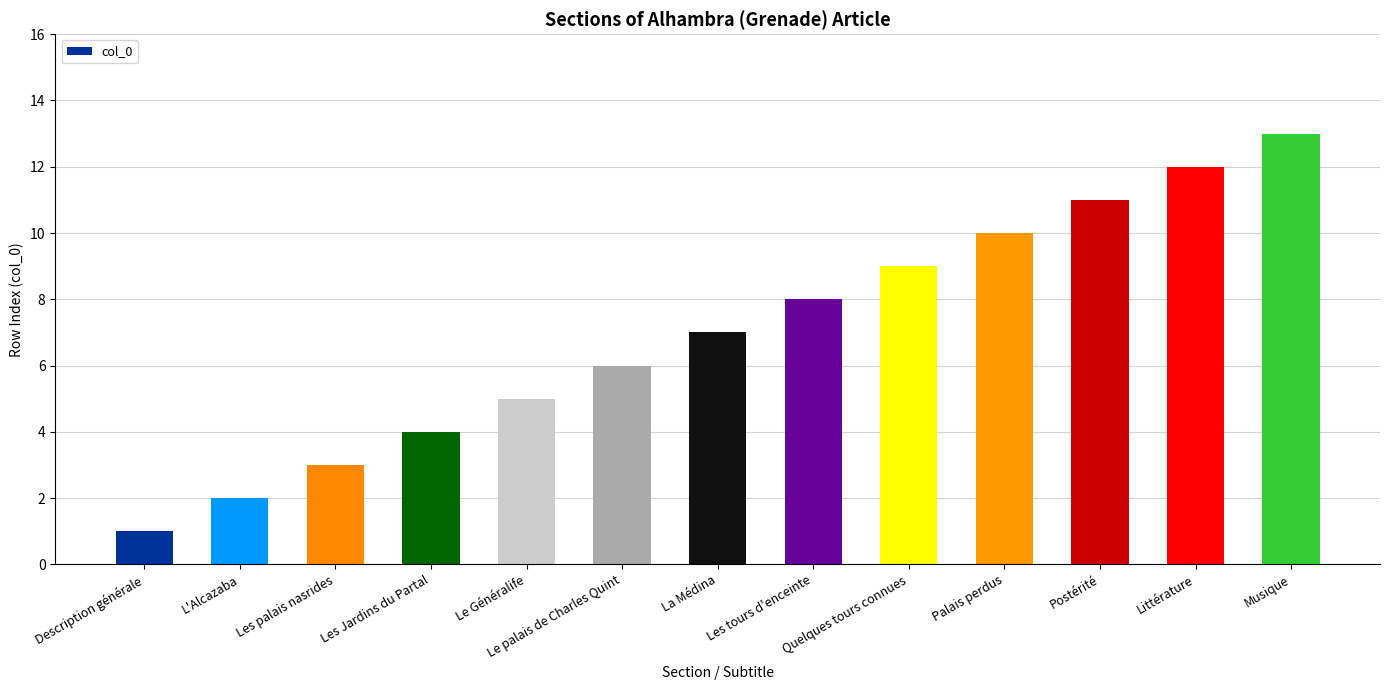

Reading left to right, list all the values displayed in this chart.

Description générale=1	L'Alcazaba=2	Les palais nasrides=3	Les Jardins du Partal=4	Le Généralife=5	Le palais de Charles Quint=6	La Médina=7	Les tours d'enceinte=8	Quelques tours connues=9	Palais perdus=10	Postérité=11	Littérature=12	Musique=13